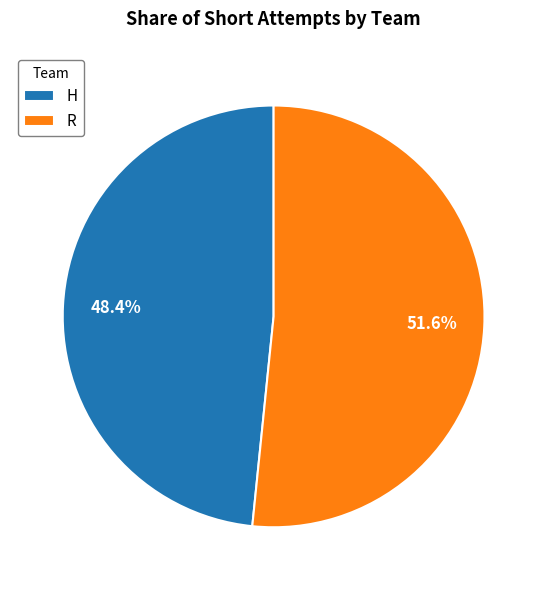

Which category has the smallest portion of the pie?

H